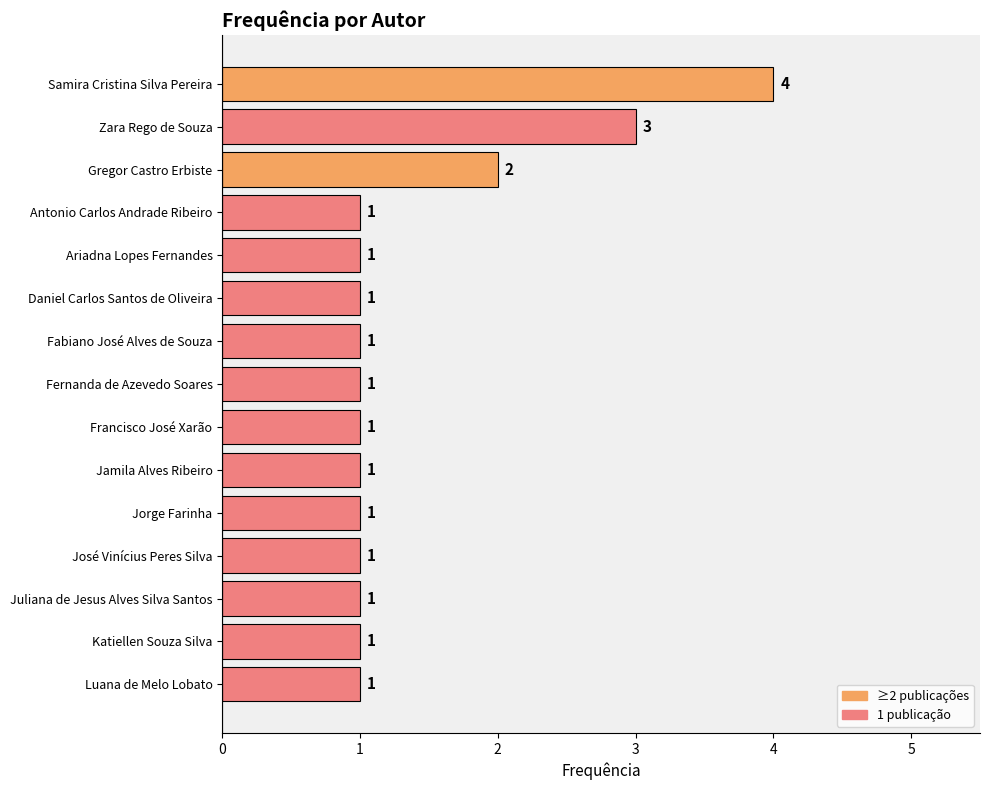

What is the maximum value shown in the chart?

4